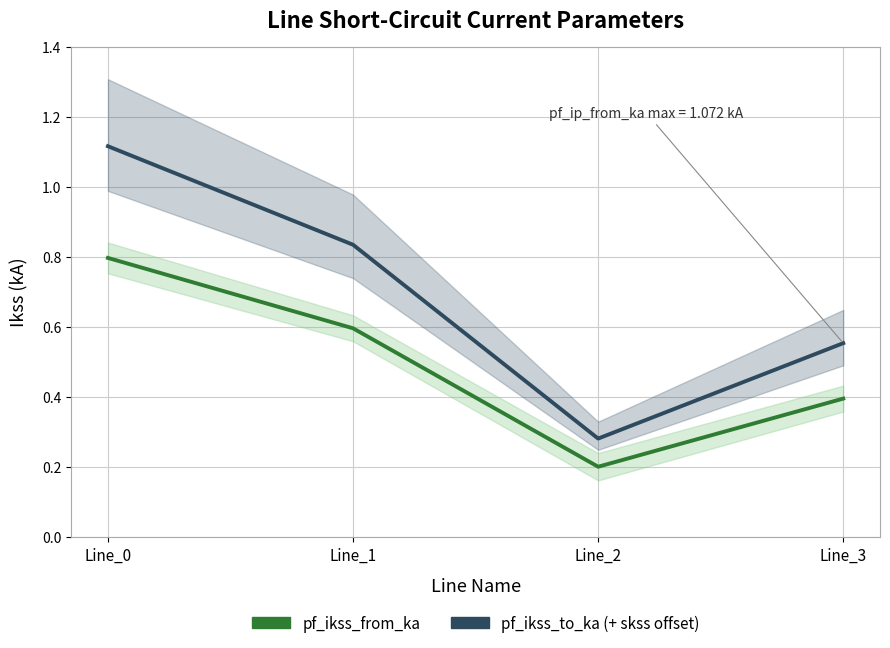

What is the maximum value shown in the chart?

1.1